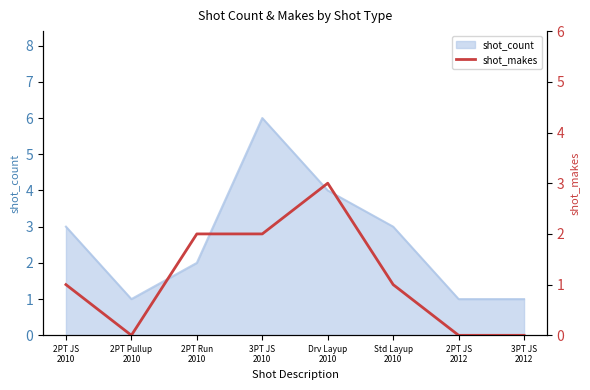

Reading left to right, extract all data points from this chart.

2PT JS
2010=1	2PT Pullup
2010=0	2PT Run
2010=2	3PT JS
2010=2	Drv Layup
2010=3	Std Layup
2010=1	2PT JS
2012=0	3PT JS
2012=0